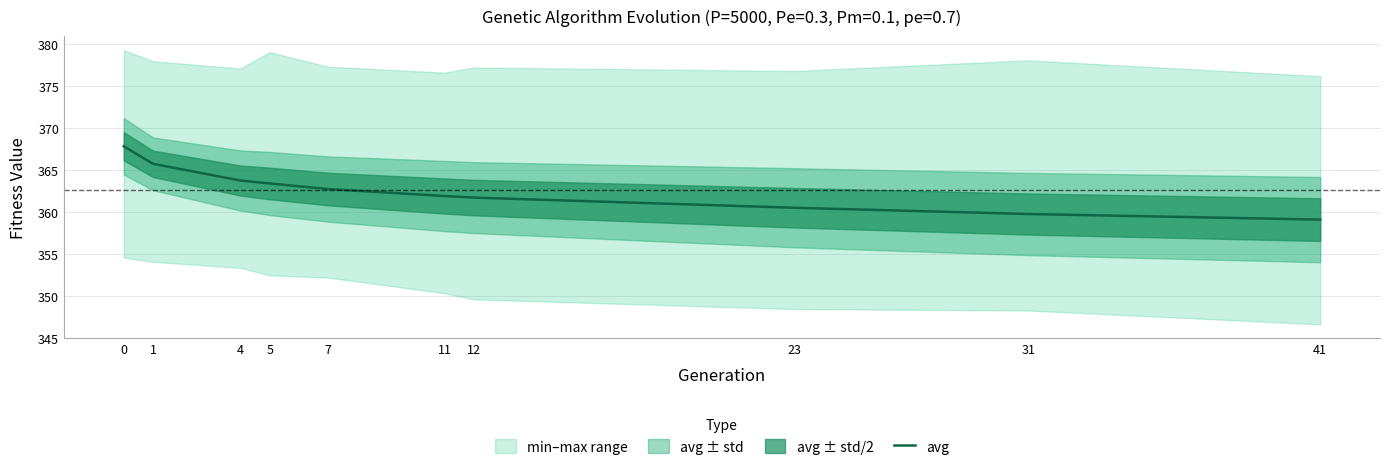

Is it true that the value at 12 is 361.7?

True